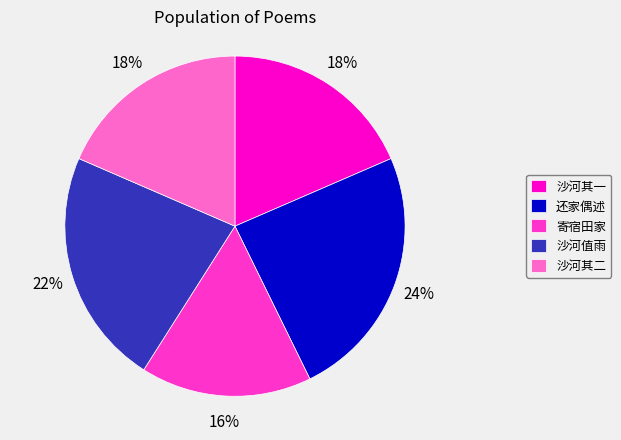

Does 还家偶述 account for over 50% of the chart?

No